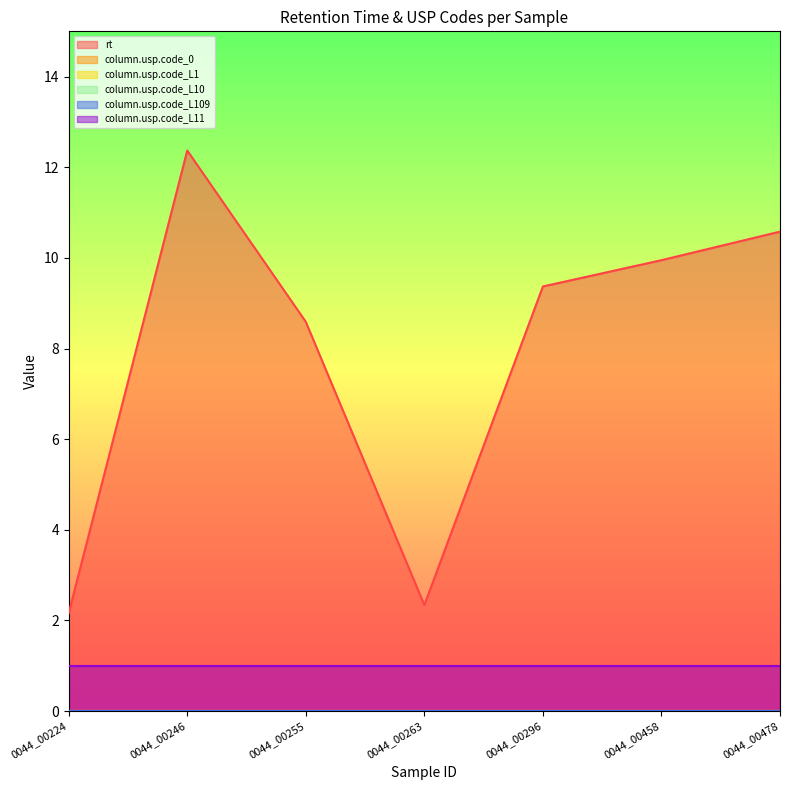

Rank the series at 0044_00224 from lowest to highest value.

column.usp.code_0, column.usp.code_L1, column.usp.code_L10, column.usp.code_L109, column.usp.code_L11, rt